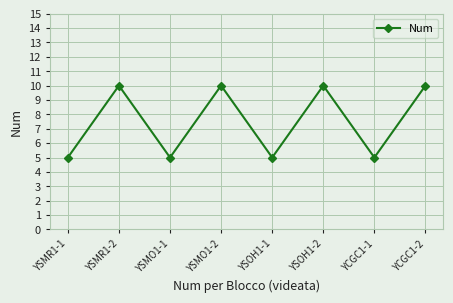

What is the minimum value shown in the chart?

5